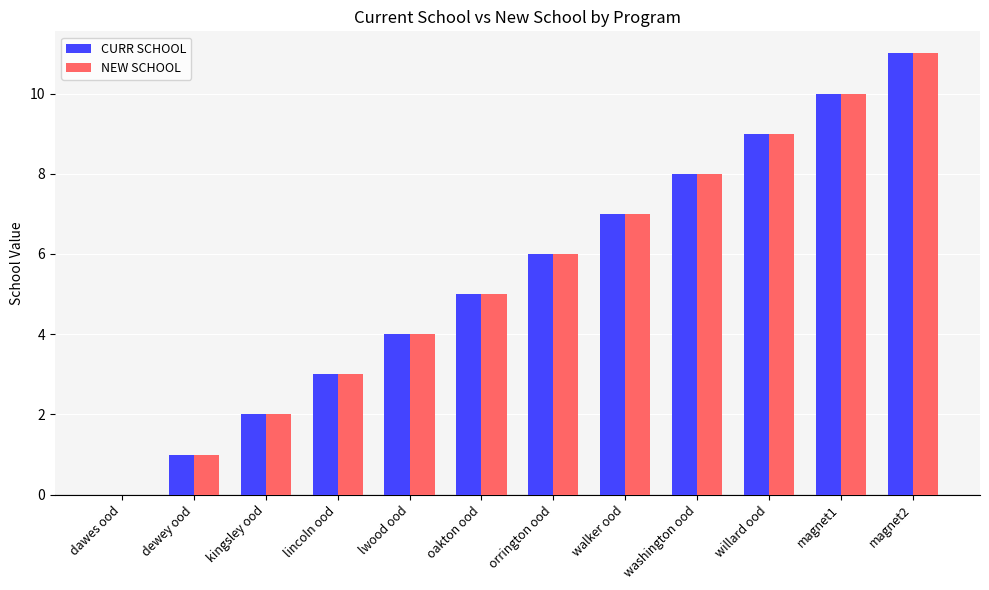

Reading left to right, what are all the values shown in this chart?

CURR SCHOOL: dawes ood=0	dewey ood=1	kingsley ood=2	lincoln ood=3	lwood ood=4	oakton ood=5	orrington ood=6	walker ood=7	washington ood=8	willard ood=9	magnet1=10	magnet2=11
NEW SCHOOL: dawes ood=0	dewey ood=1	kingsley ood=2	lincoln ood=3	lwood ood=4	oakton ood=5	orrington ood=6	walker ood=7	washington ood=8	willard ood=9	magnet1=10	magnet2=11